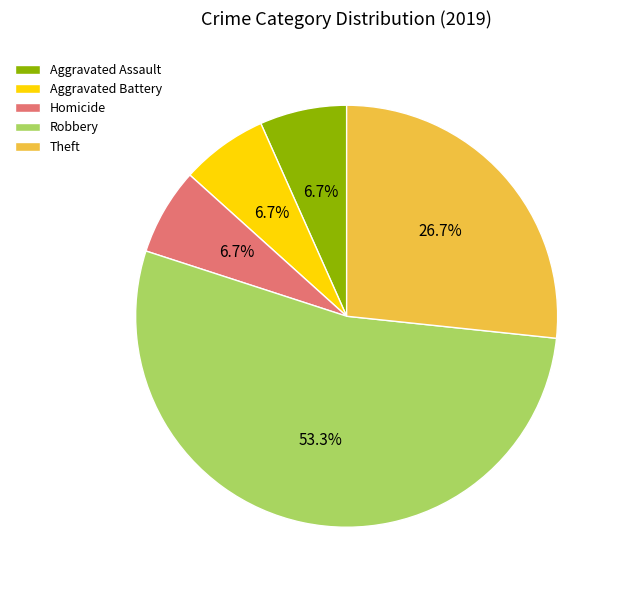

Is Robbery the majority of the pie?

Yes